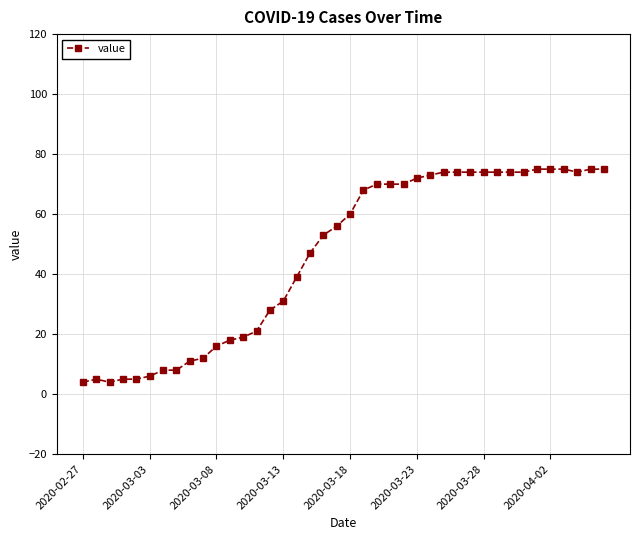

True or false: the data has more than 0 interior local peaks.

True